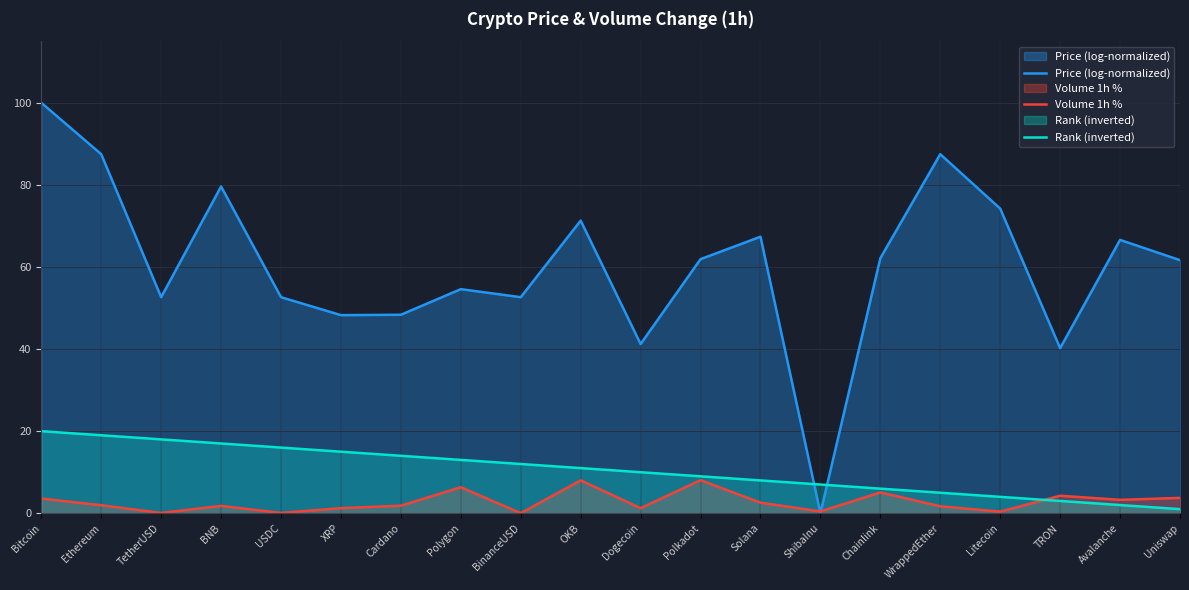

Which category has the lowest value across all series?

ShibaInu